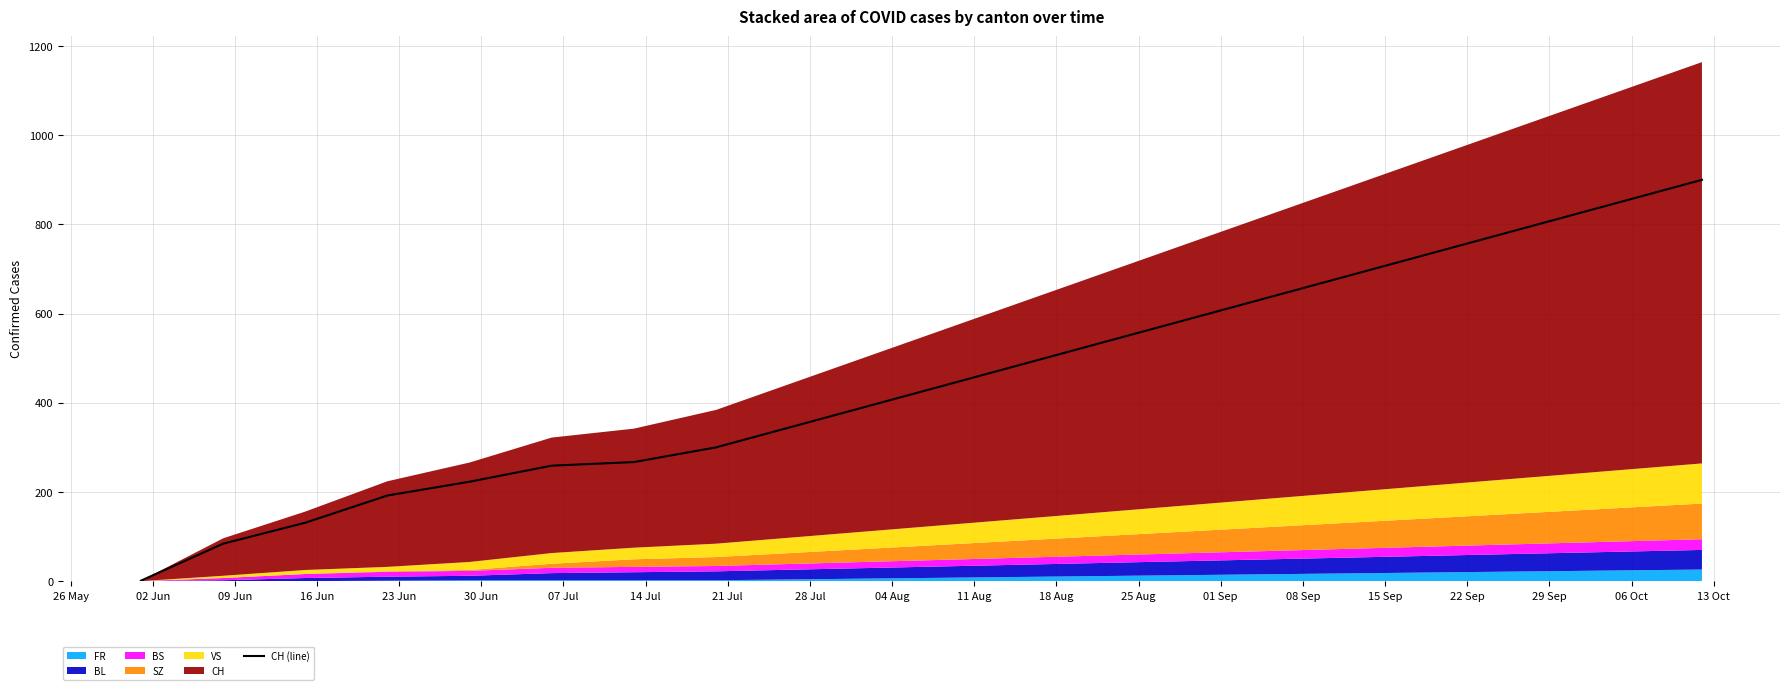

Count the number of values greater than 450.

9